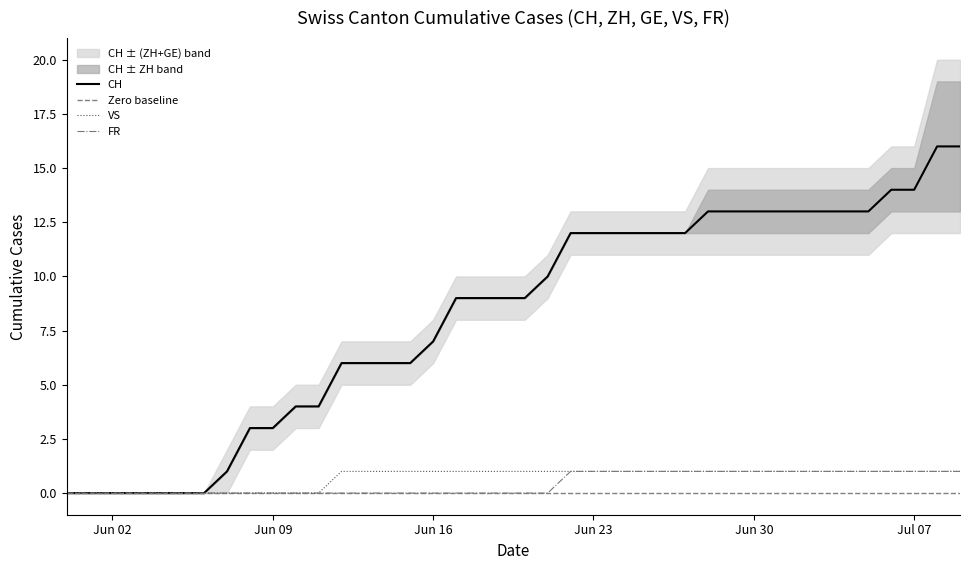

True or false: CH has a value of -10 at Jun 02.

False